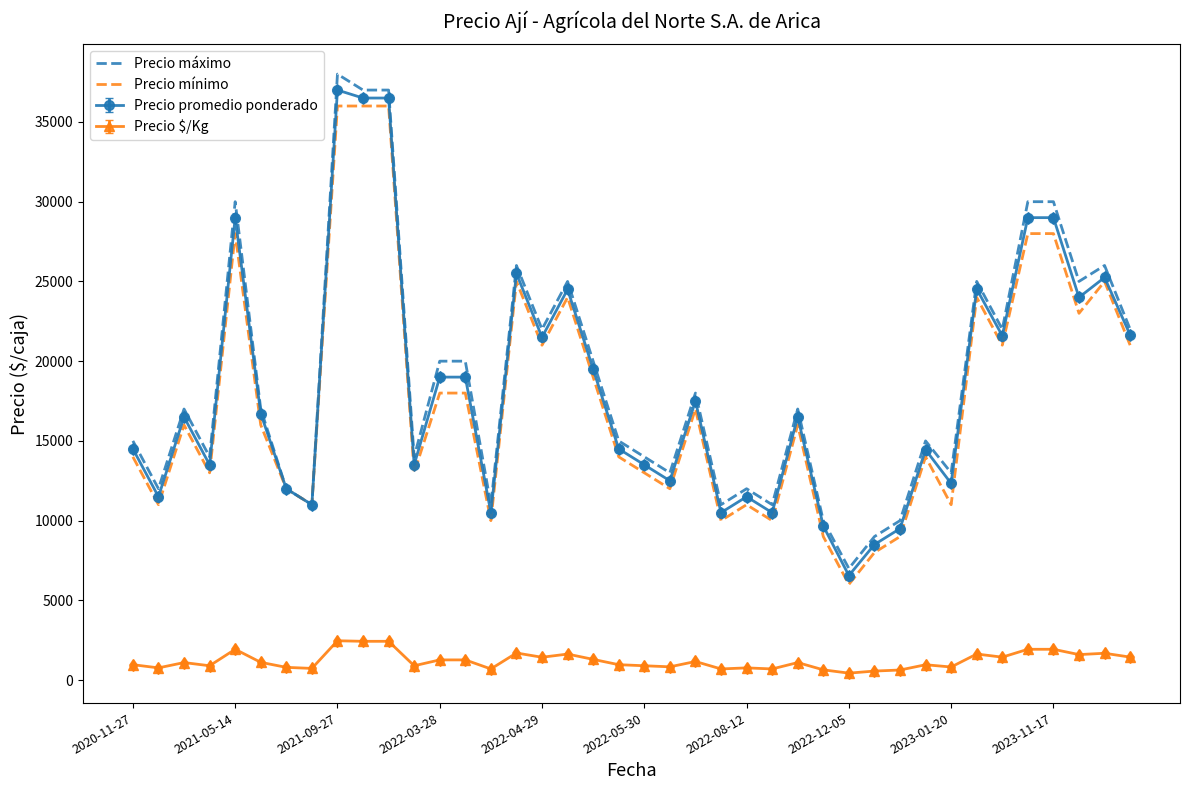

What is the highest value of the Precio máximo series?

38000